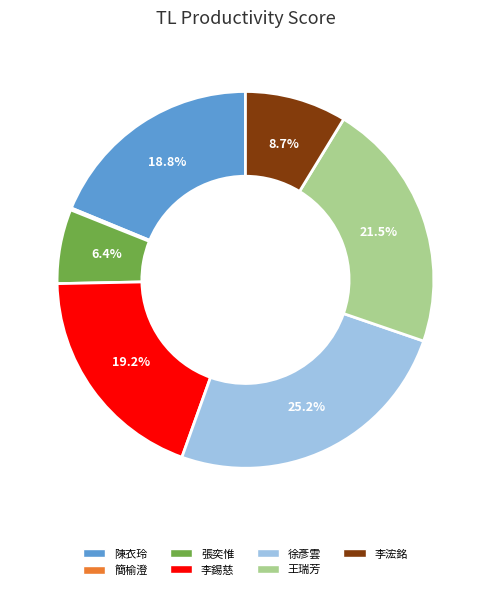

Which category has the biggest portion of the pie?

徐彥雲